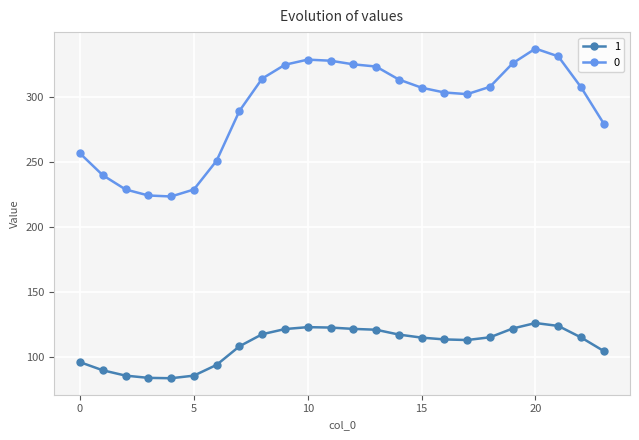

True or false: 0 and 1 cross at least once.

False